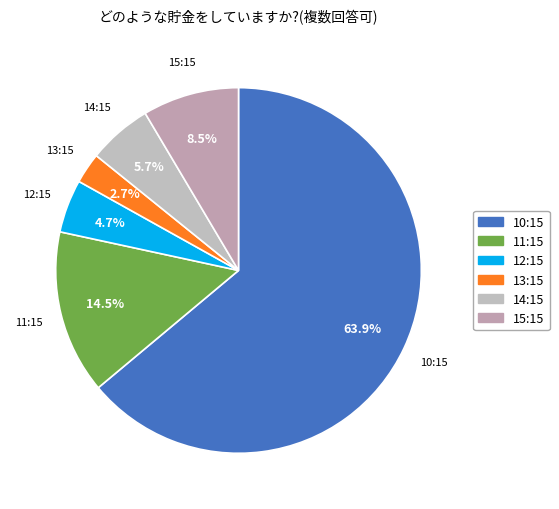

Is there any slice that represents more than half of the pie?

Yes